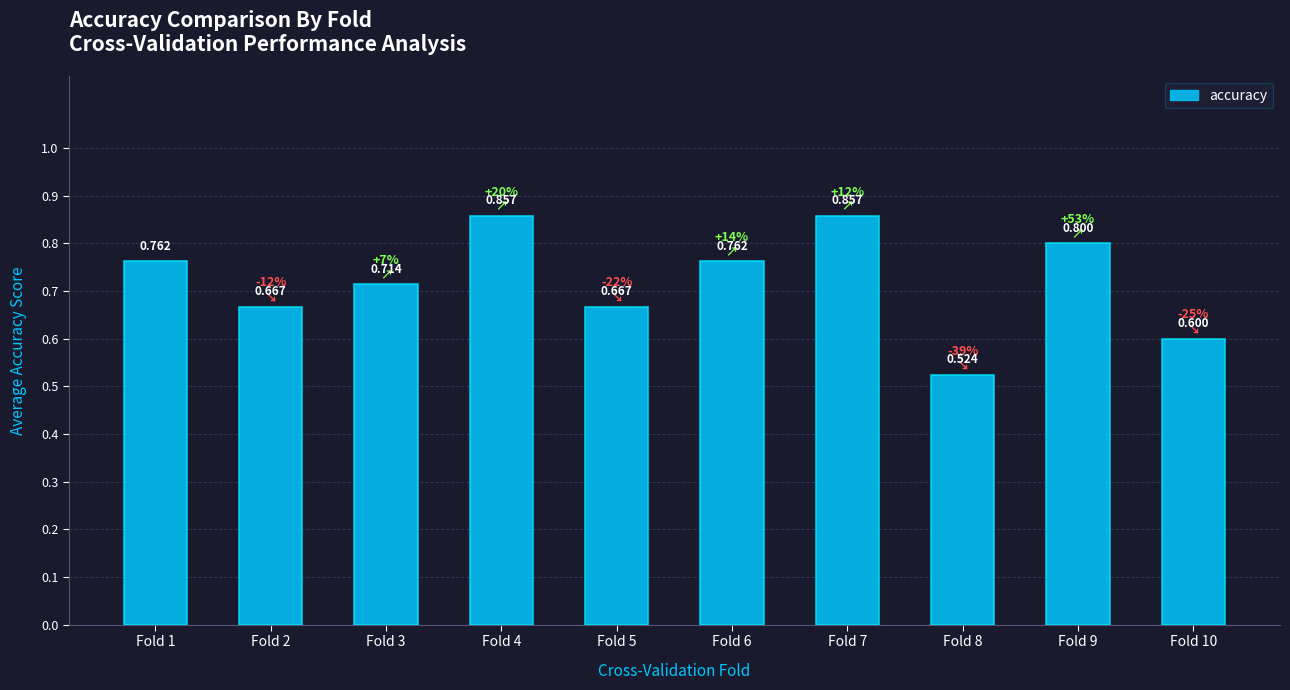

What is the value of the 5th bar from the left?

0.7